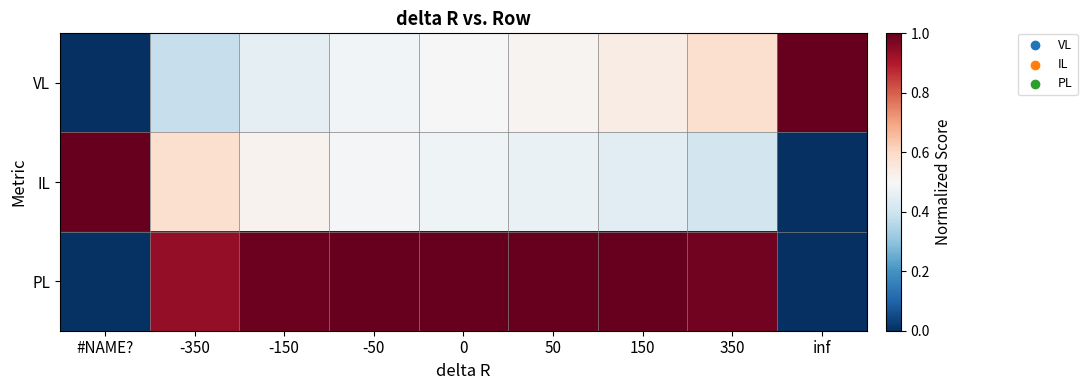

Between 50 and inf, which series saw the biggest shift?

PL